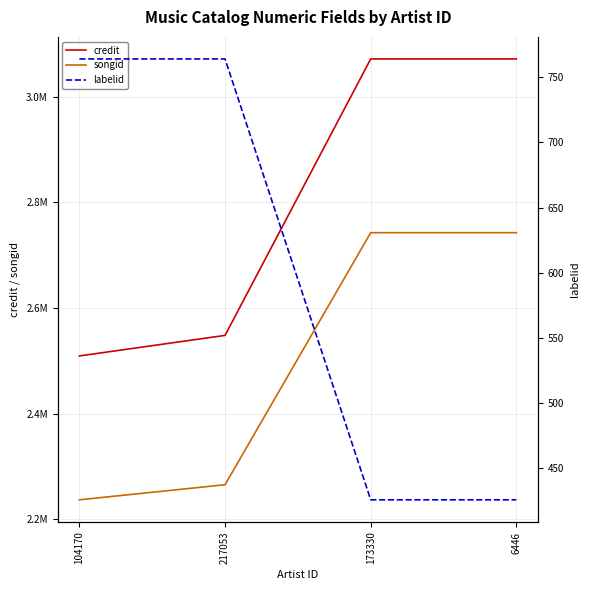

Is it true that labelid equals 479 at 217053?

False